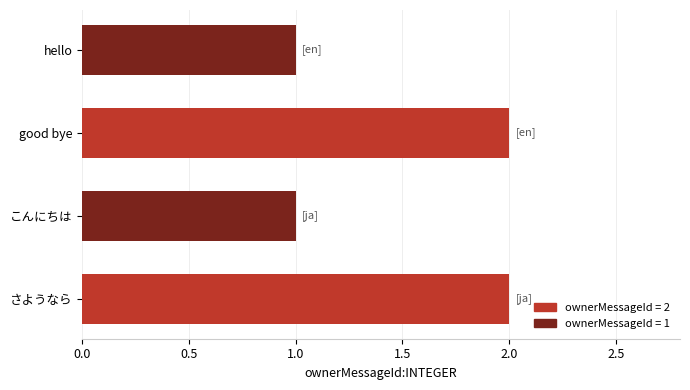

What is the ratio of the value at hello to the value at こんにちは?

1.0